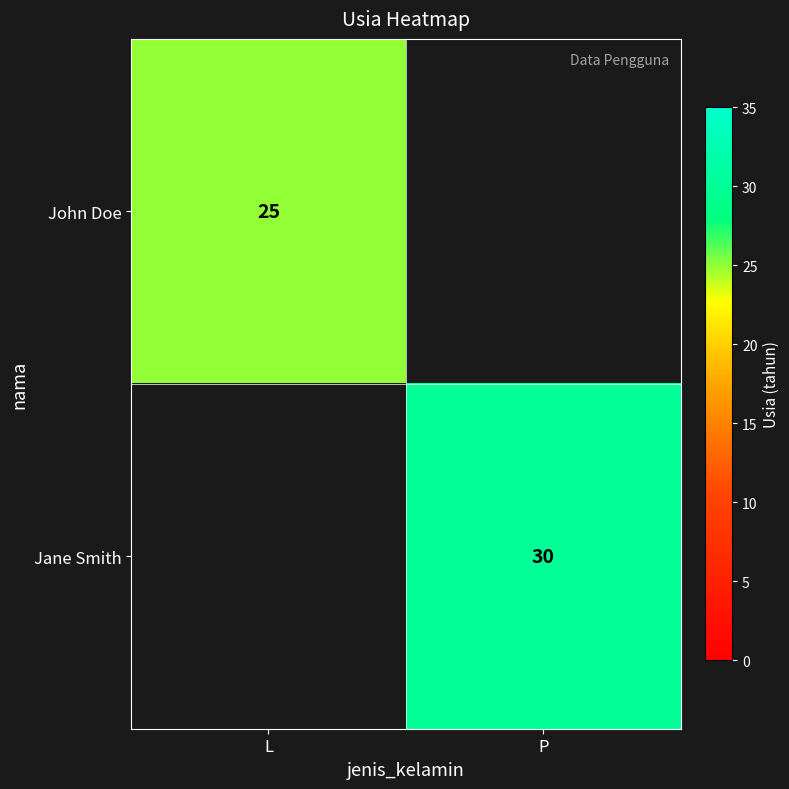

The John Doe series shows 25 at L. True or false?

True